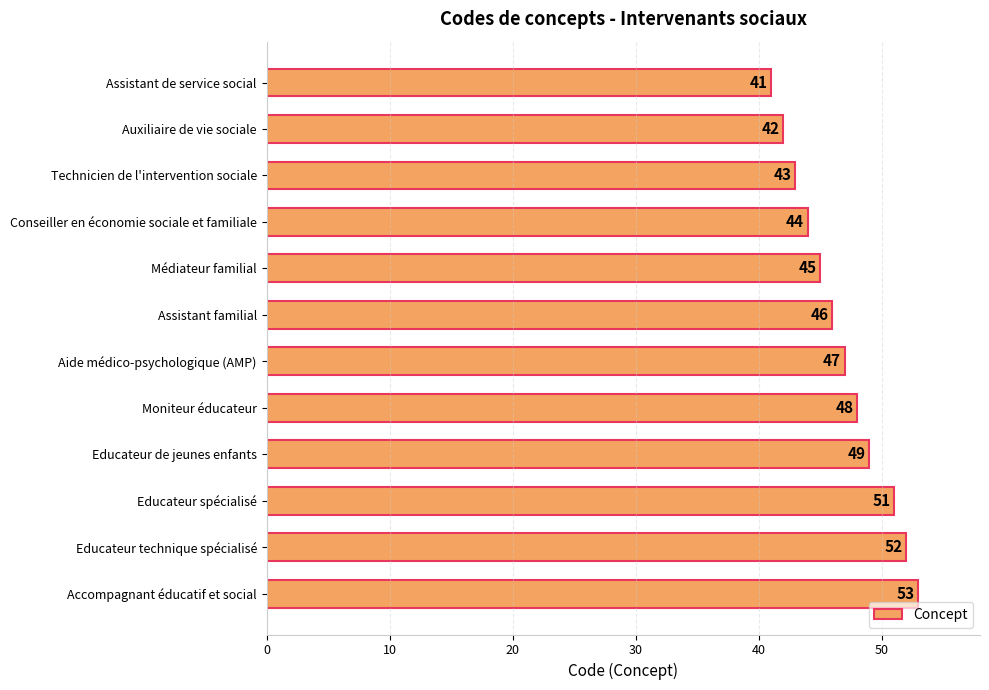

What is the maximum value shown in the chart?

53